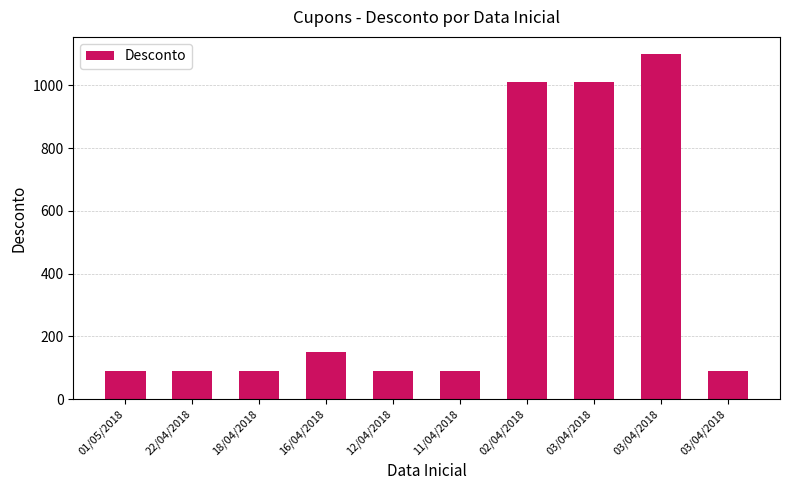

Between 03/04/2018 and 03/04/2018, which is larger?

03/04/2018